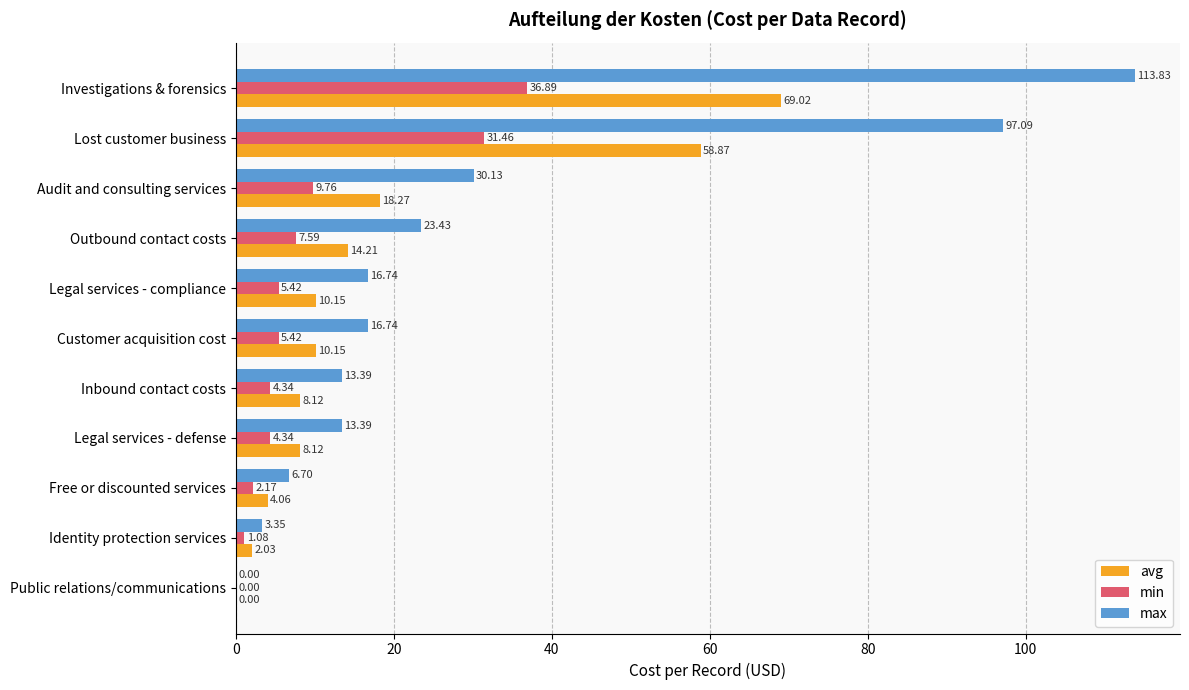

How many values in avg are above zero?

10